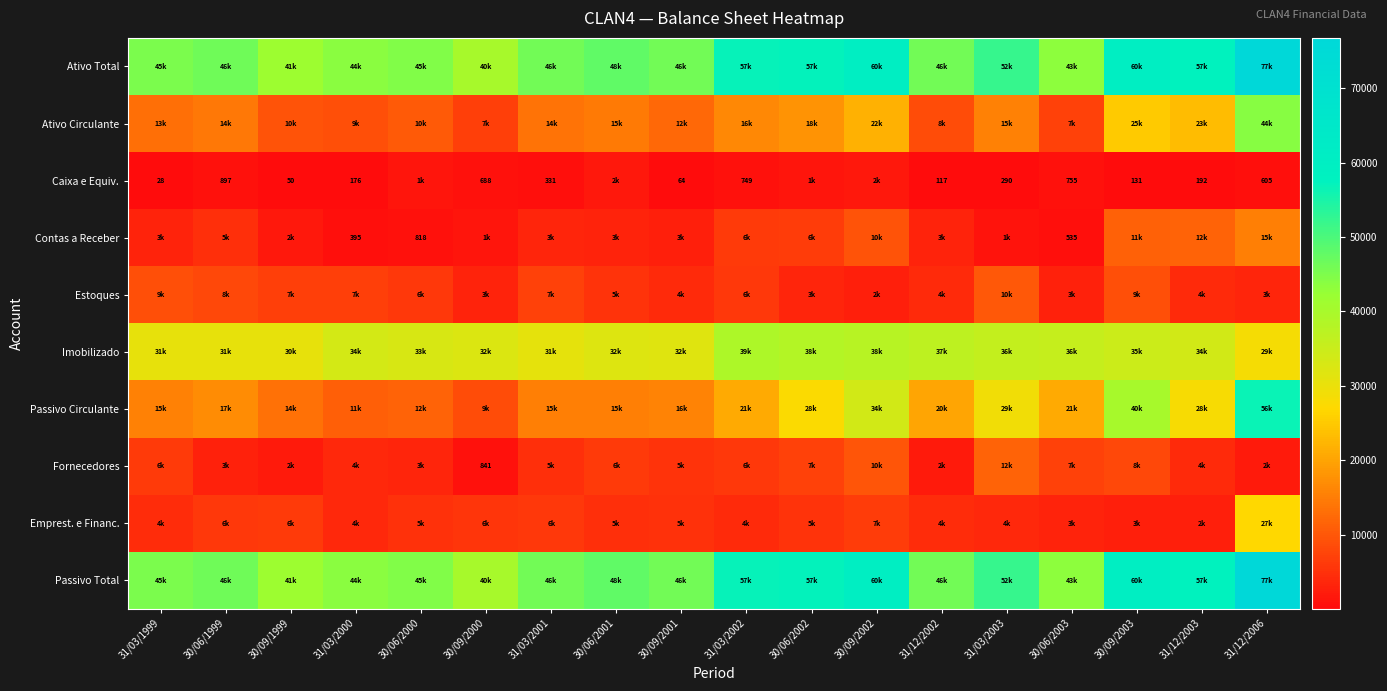

The value of Caixa e Equiv. at 31/12/2003 is 308. True or false?

False